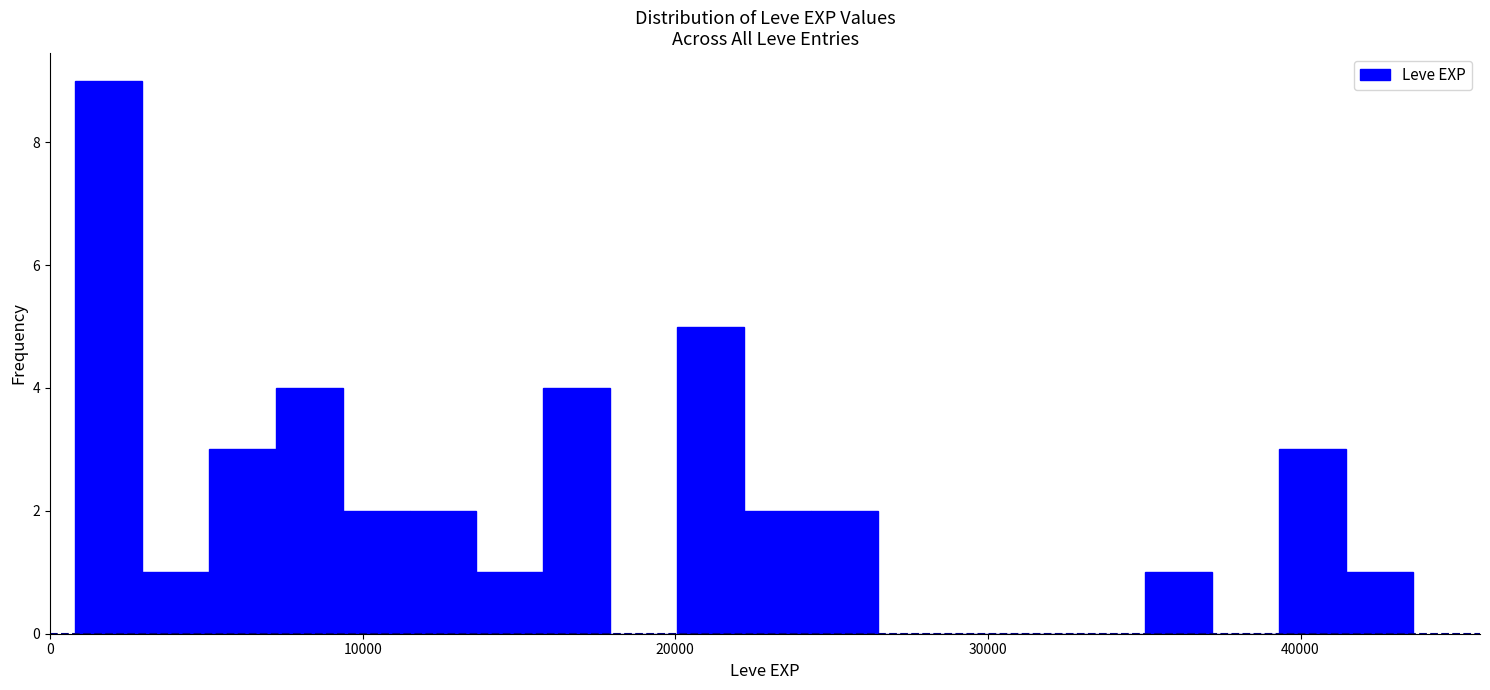

Read against the x-axis, roughly where is the centre of the tallest bar?

2000